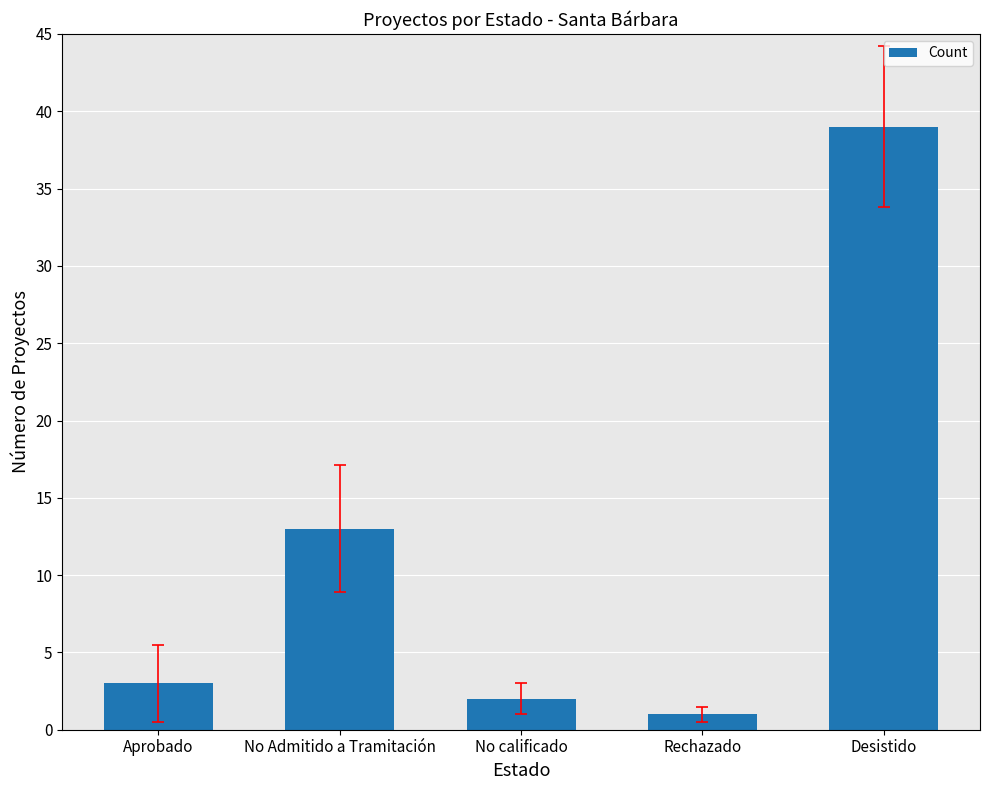

List the labels in order of value, smallest first.

Rechazado, No calificado, Aprobado, No Admitido a Tramitación, Desistido